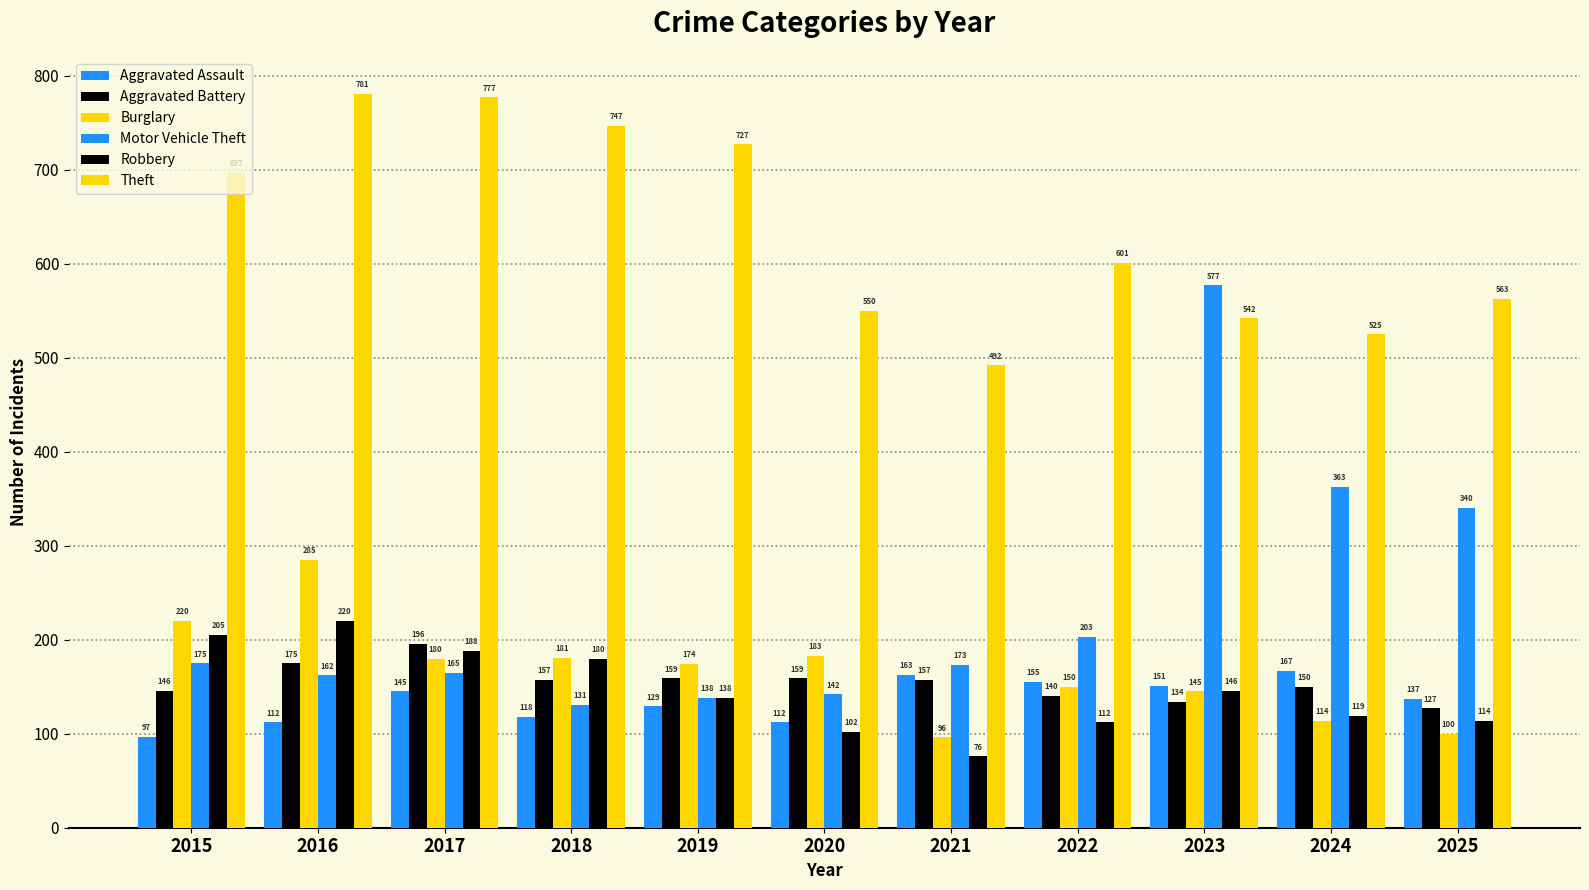

Rank the categories by Motor Vehicle Theft value from lowest to highest.

2018, 2019, 2020, 2016, 2017, 2021, 2015, 2022, 2025, 2024, 2023